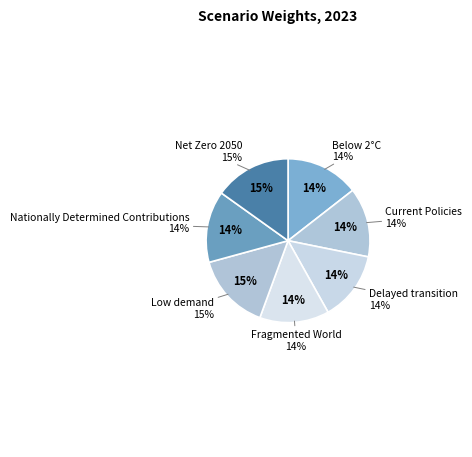

Count the number of slices in the pie.

7